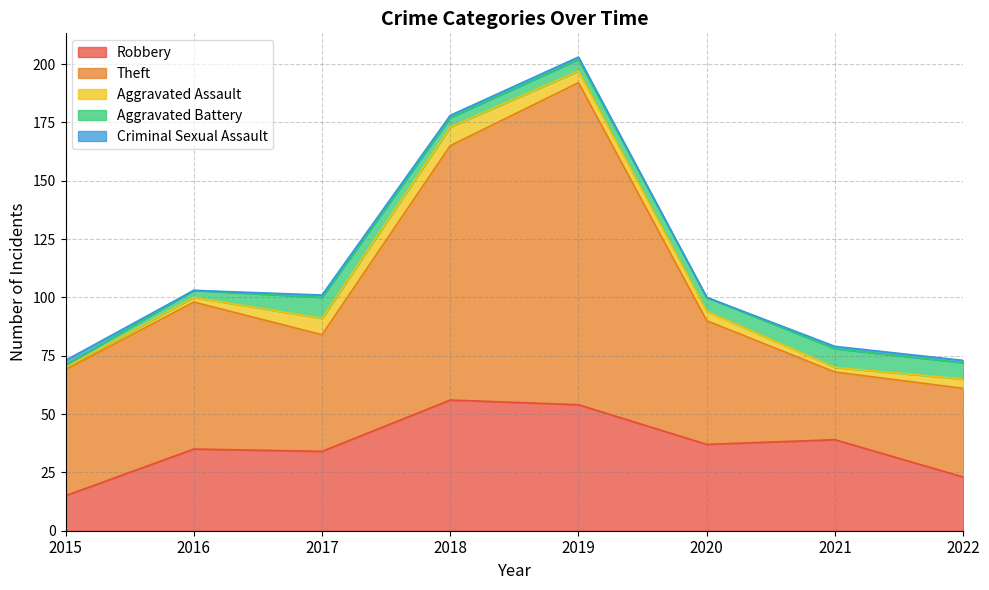

Reading left to right, list all the values displayed in this chart.

Robbery: 2015=15	2016=35	2017=34	2018=56	2019=54	2020=37	2021=39	2022=23
Theft: 2015=54	2016=63	2017=50	2018=109	2019=138	2020=53	2021=29	2022=38
Aggravated Assault: 2015=1	2016=2	2017=7	2018=8	2019=5	2020=4	2021=2	2022=4
Aggravated Battery: 2015=1	2016=3	2017=9	2018=4	2019=5	2020=6	2021=8	2022=7
Criminal Sexual Assault: 2015=2	2016=0	2017=1	2018=1	2019=1	2020=0	2021=1	2022=1